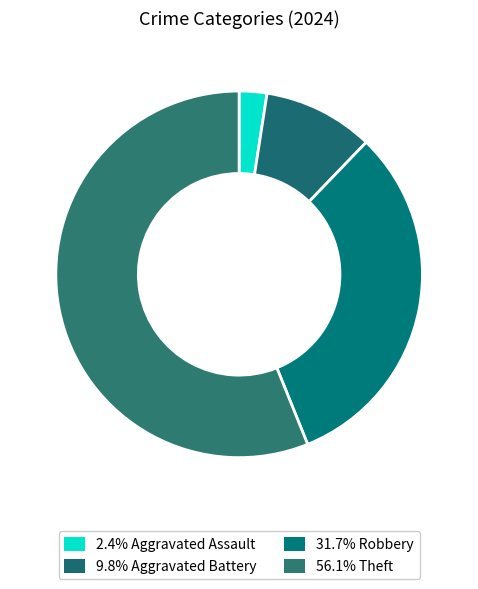

To the nearest percent, what is the difference between the largest and smallest slice percentages?

54%